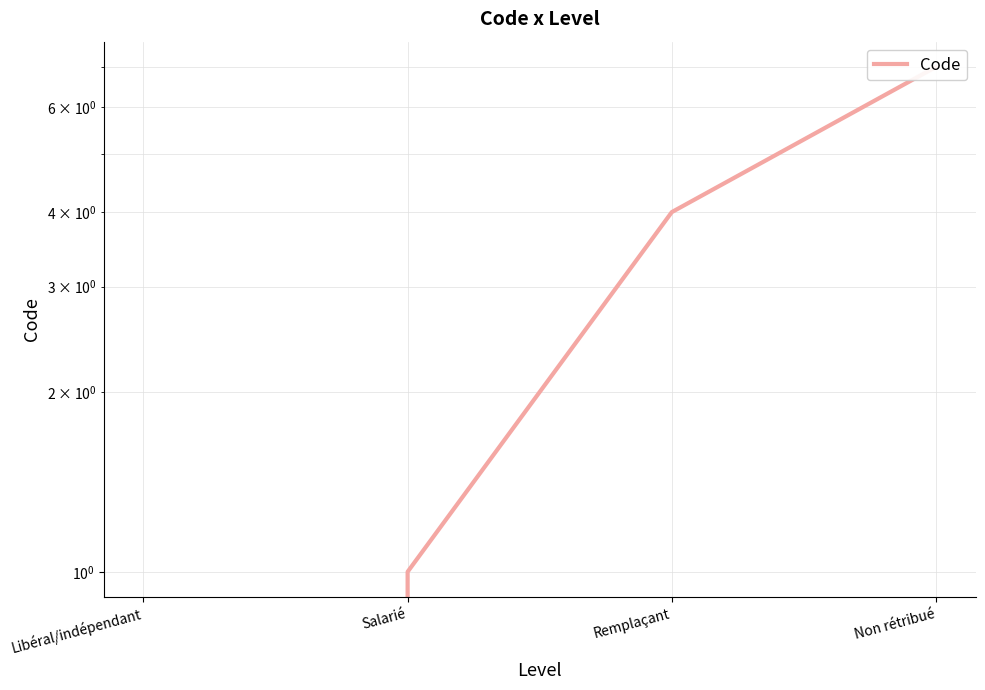

Rank the categories by value from lowest to highest.

Libéral/indépendant, Salarié, Remplaçant, Non rétribué